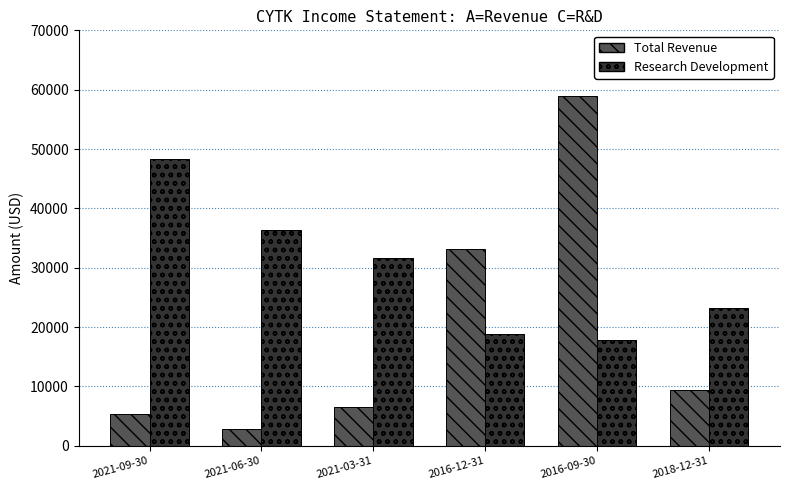

What is the label of the 5th bar from the right?

2021-06-30